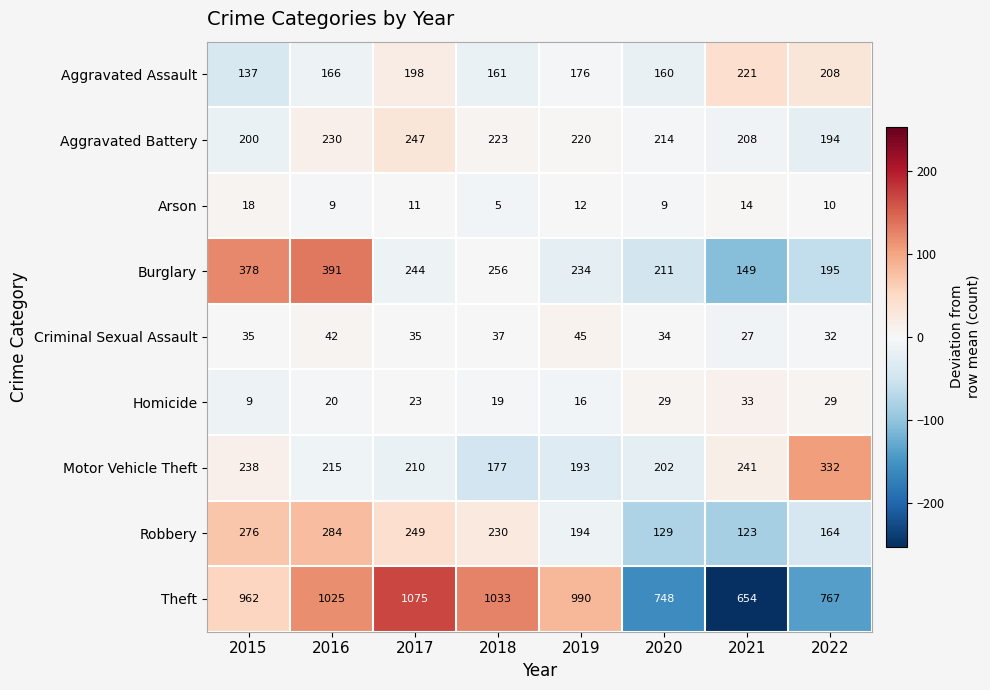

Which label corresponds to the largest value in the chart?

2017